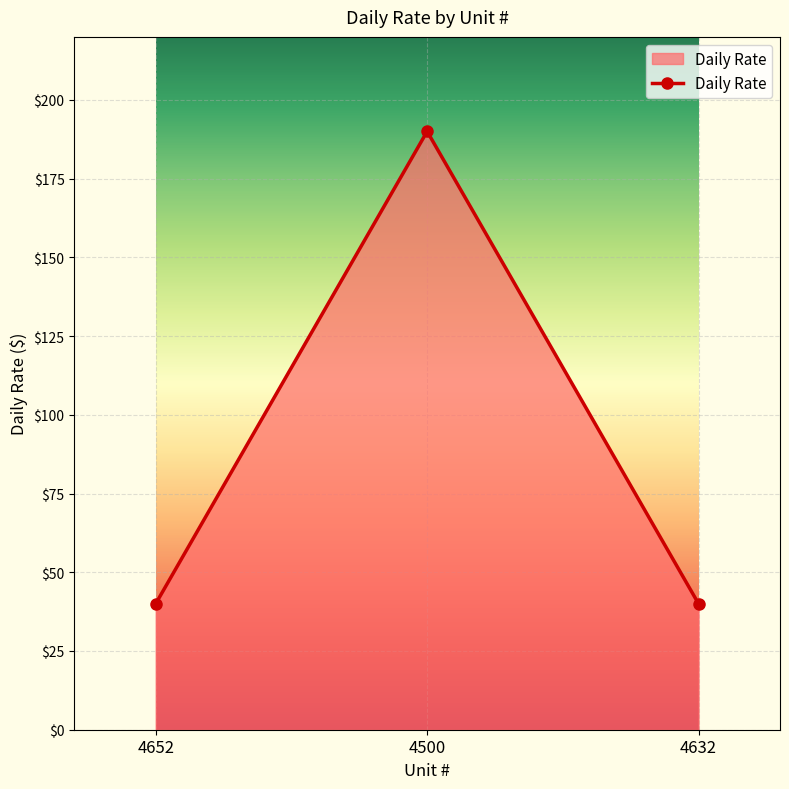

What is the minimum value shown in the chart?

40.0